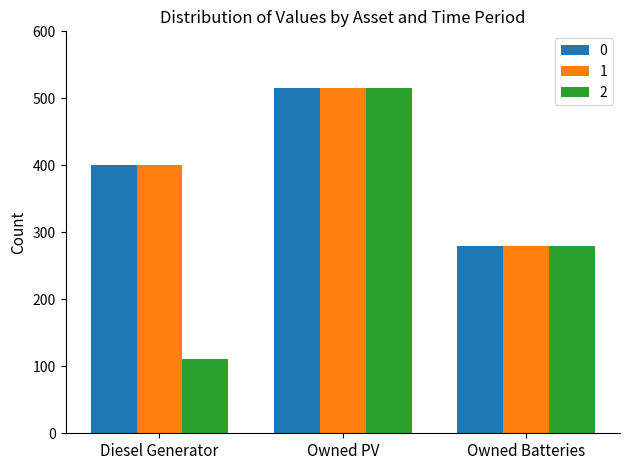

Which series has the largest range (max minus min)?

2